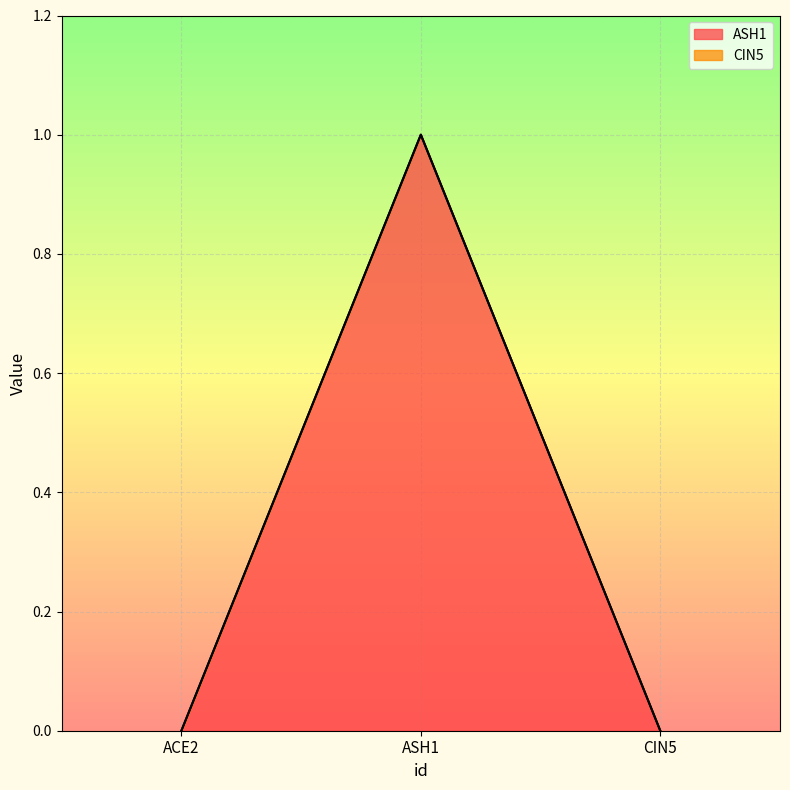

List the labels in order of value, largest first.

ASH1, ACE2, CIN5